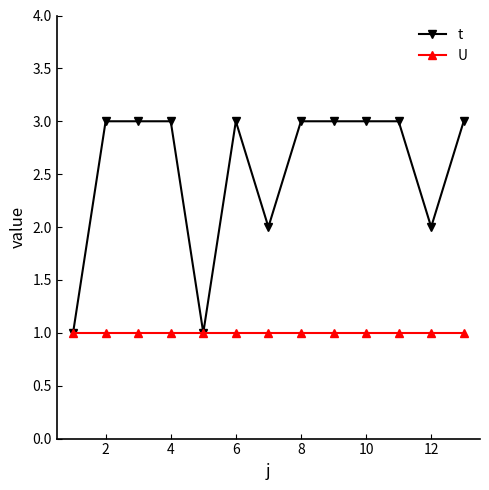

Rank the series by their average value, from lowest to highest.

U, t